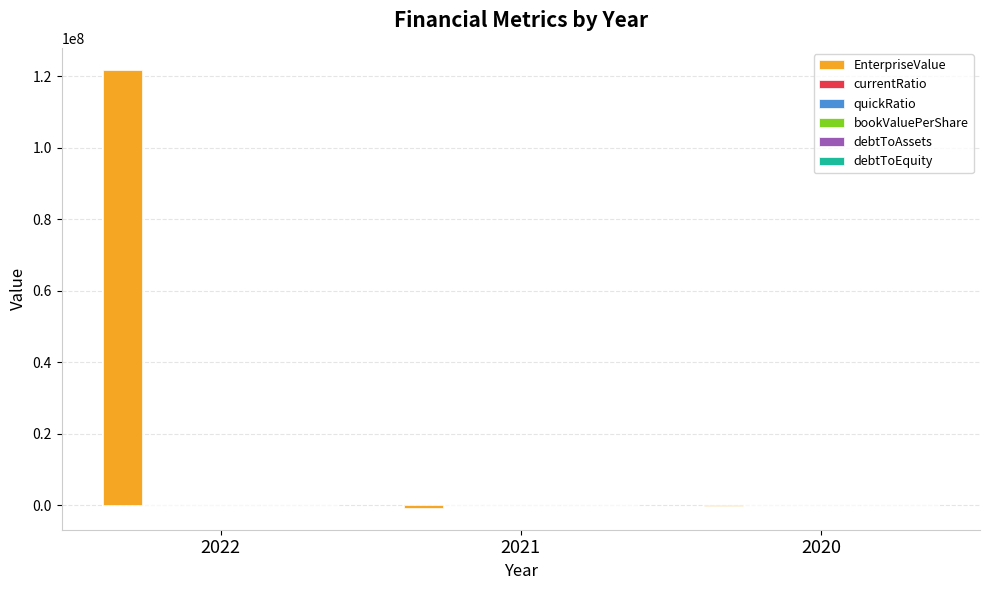

Between 2022 and 2020, which series saw the biggest shift?

EnterpriseValue